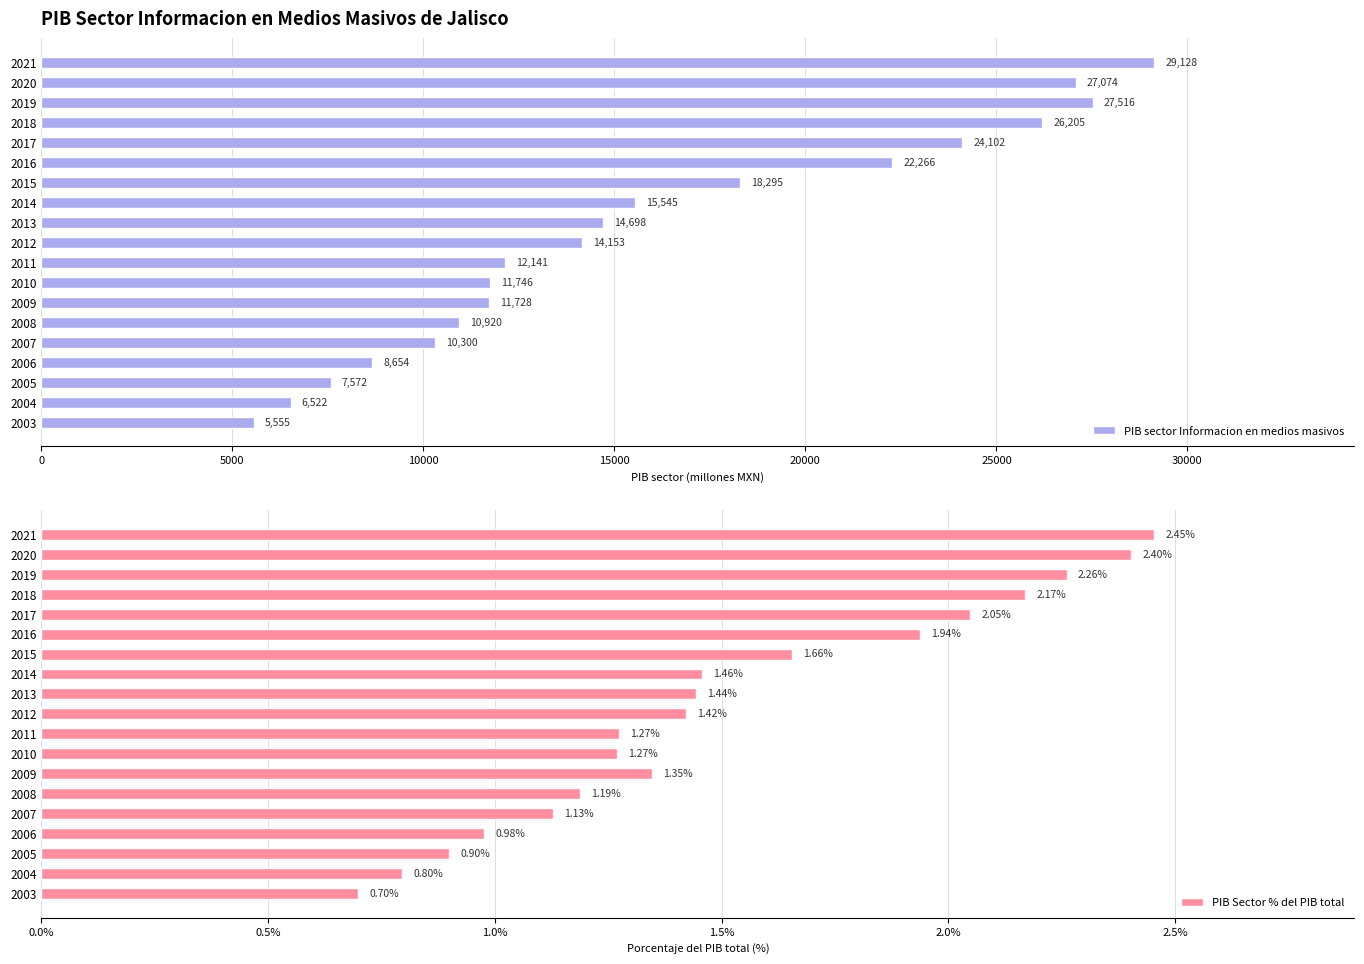

The PIB Sector % del PIB total series shows 1.1 at 2019. True or false?

False